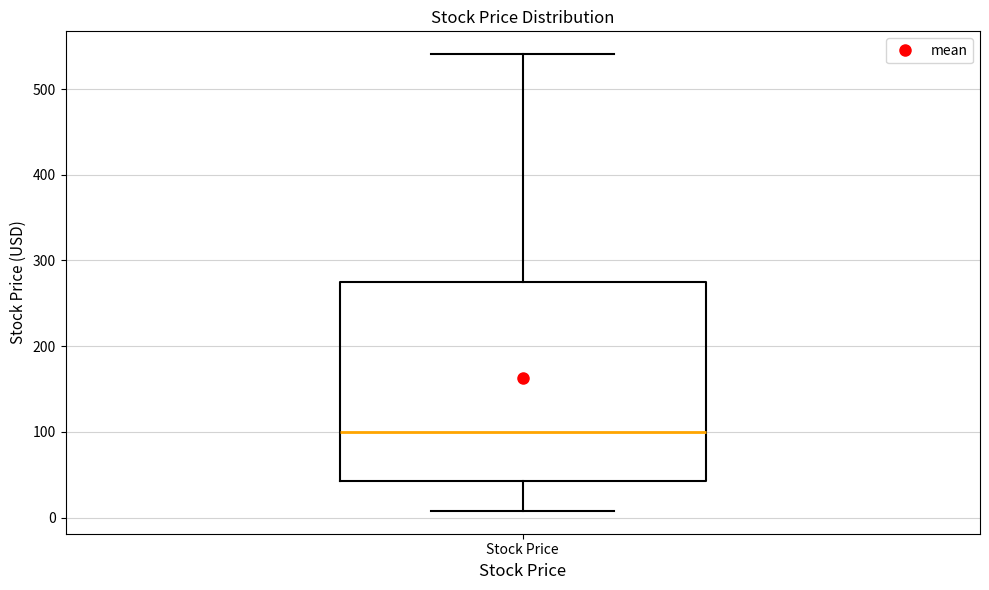

Read this box plot against the y-axis: the position of the median line, the range covered by the box, and the ends of both whiskers. The values are not printed on the chart, so give them approximately, as read against the axis.

median 100, box 40 to 270, whiskers 10 to 540